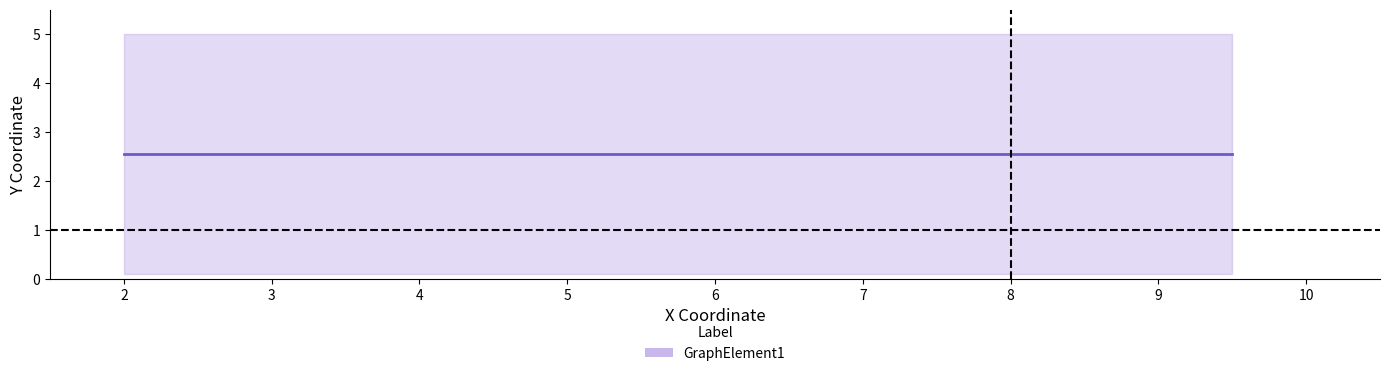

Reading left to right, extract all data points from this chart.

5.0	0.1	0.1	5.0